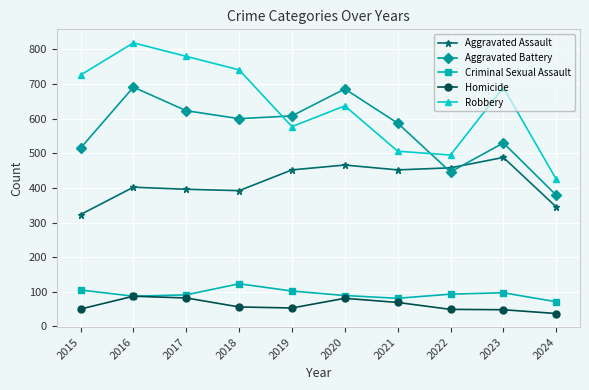

What is the difference between the maximum and minimum values in the Homicide series?

50